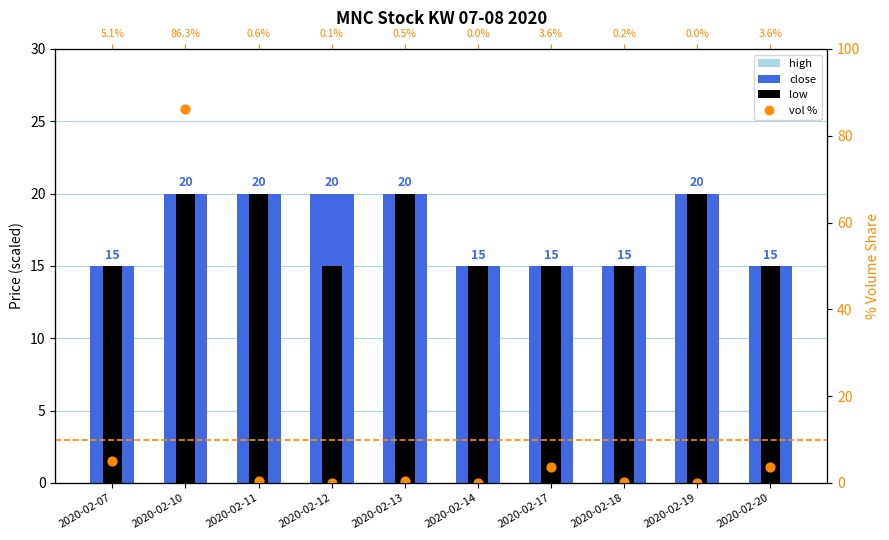

Which series has the largest total across all categories?

high